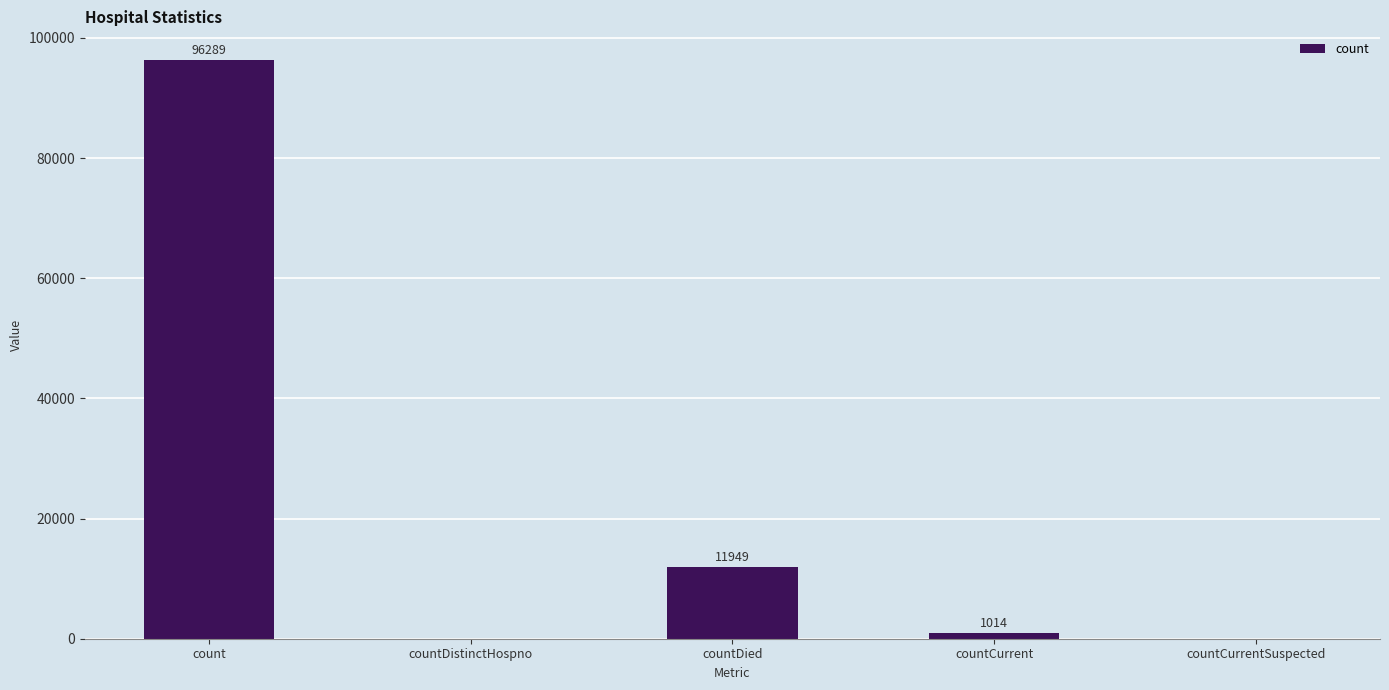

At which label is the value closest to 48144?

countDied